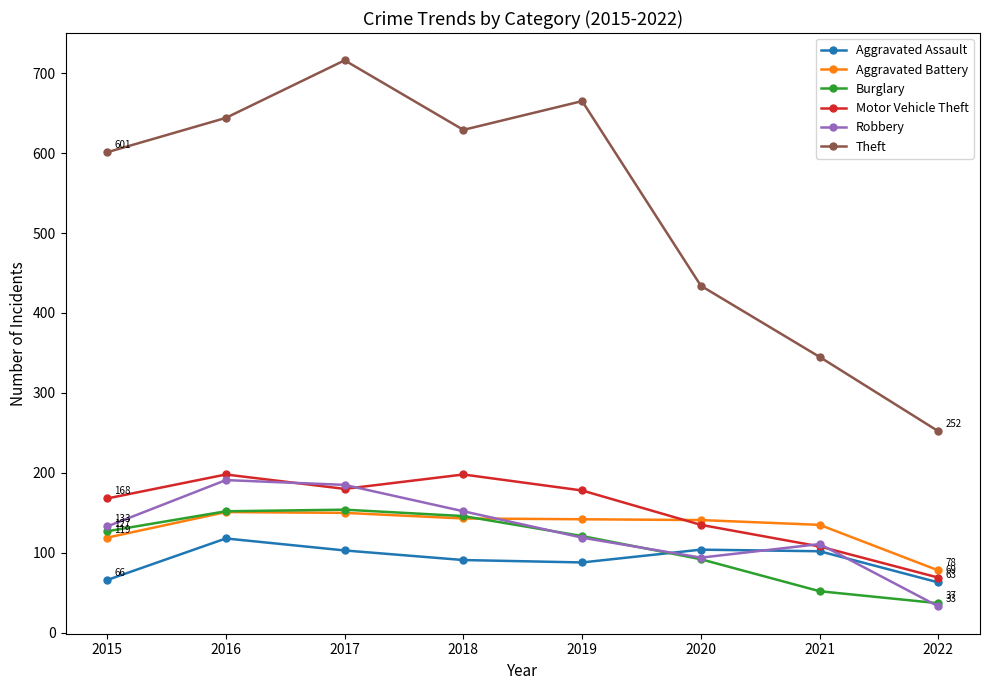

What is the maximum value for Robbery?

191